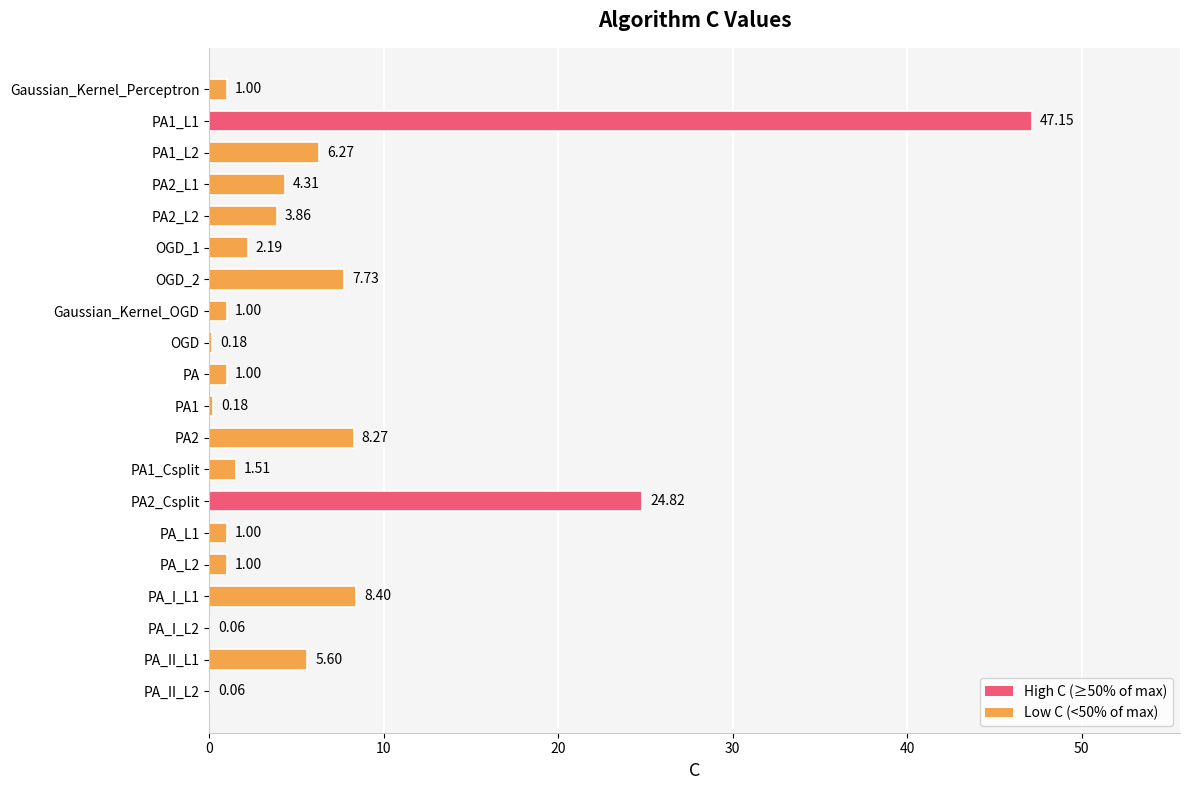

What is the sum of all values?

125.6